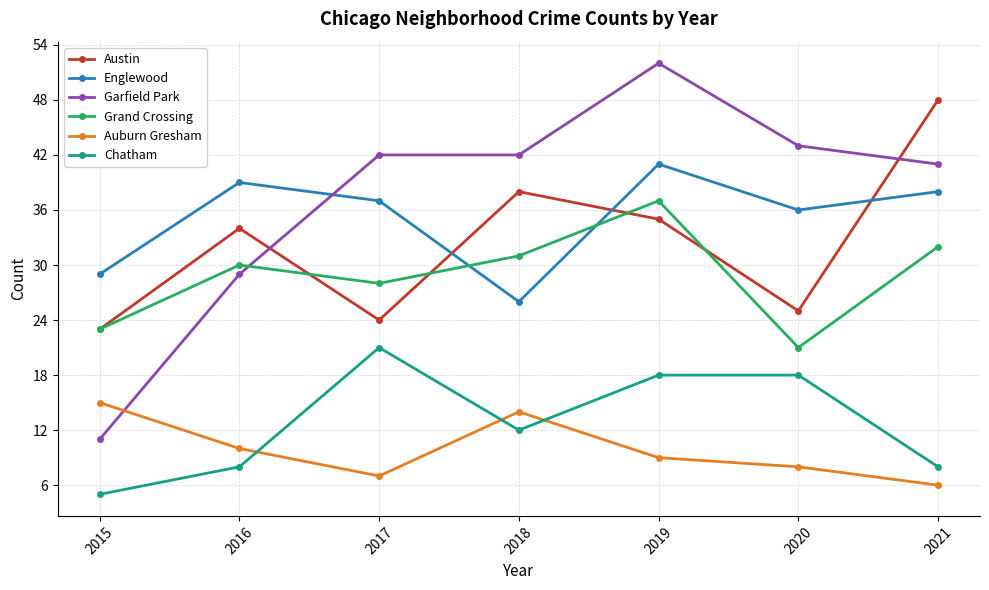

List the series in order of their peak value, lowest first.

Auburn Gresham, Chatham, Grand Crossing, Englewood, Austin, Garfield Park